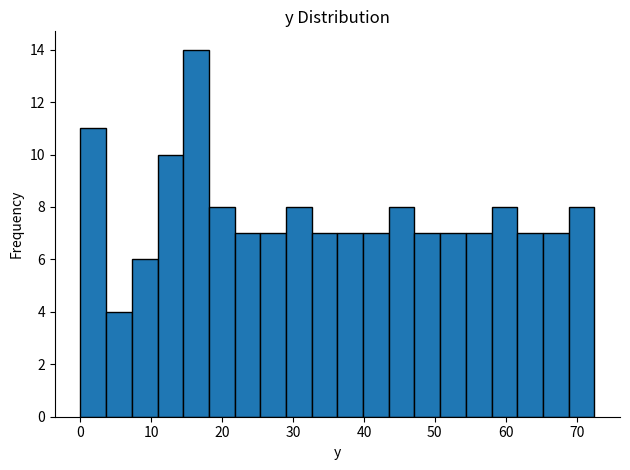

Around what value on the x-axis is the tallest bar? Give the approximate position of its centre, as read against the axis.

16